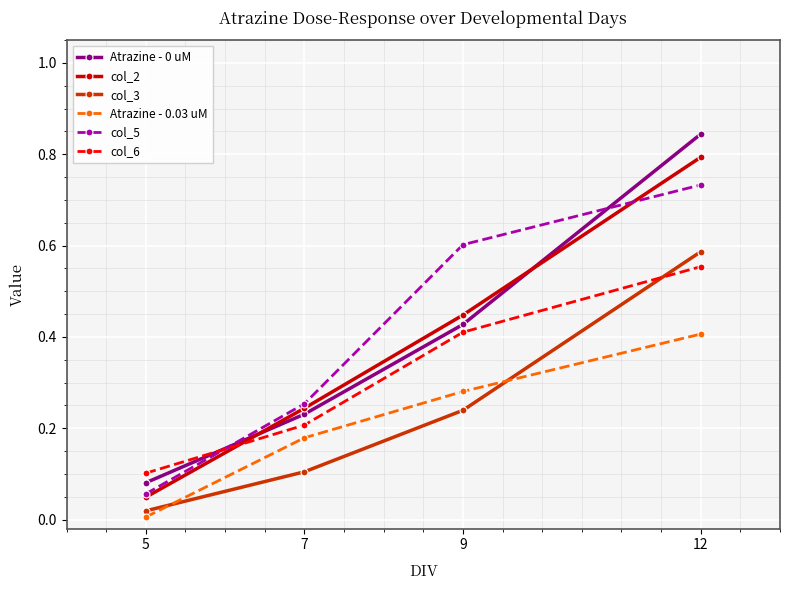

True or false: col_3 and Atrazine - 0 uM intersect in this chart.

False